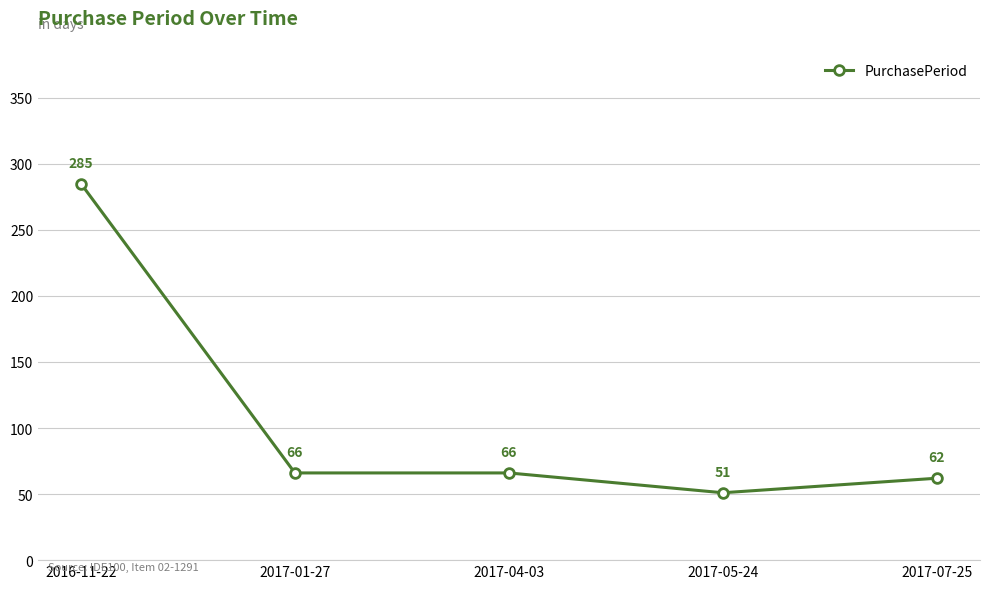

What is the sum of the values at 2017-04-03 and 2016-11-22?

351